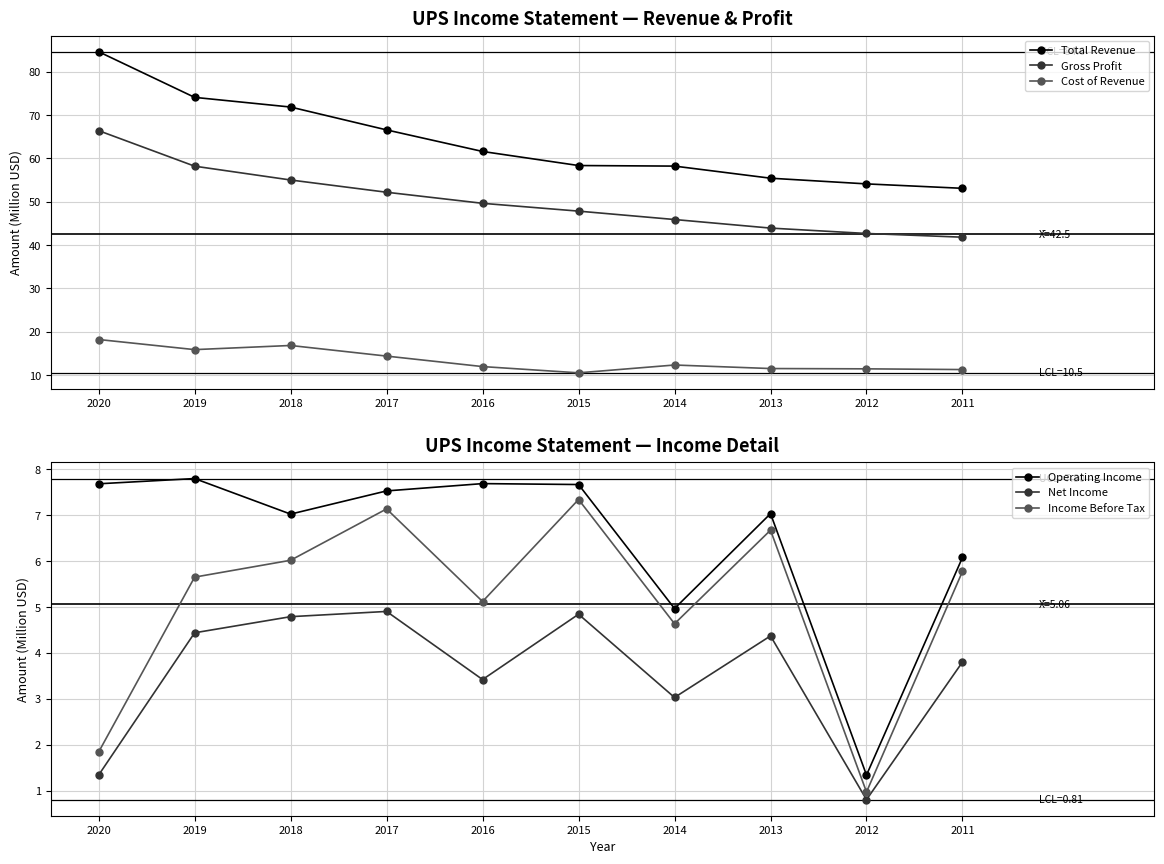

What is the difference between the second highest and minimum values in the Operating Income series?

6.3